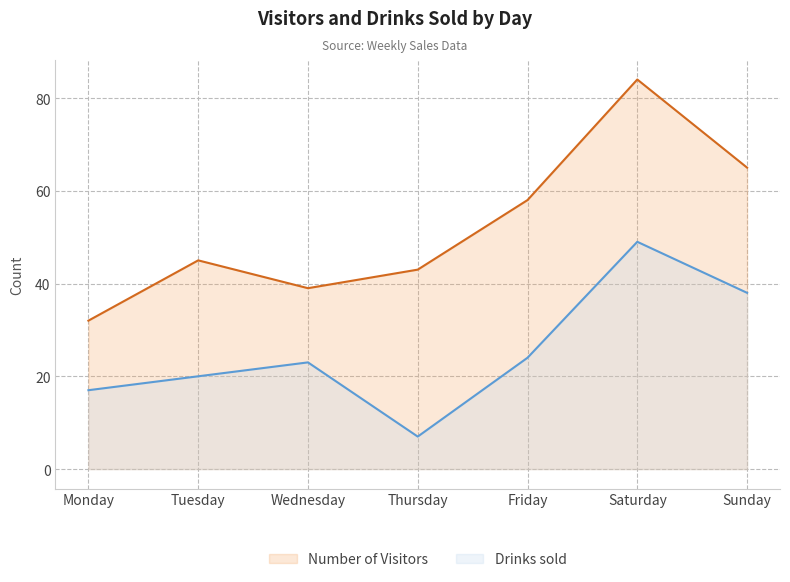

What is the value of the Number of Visitors point at the 4th from the left?

43